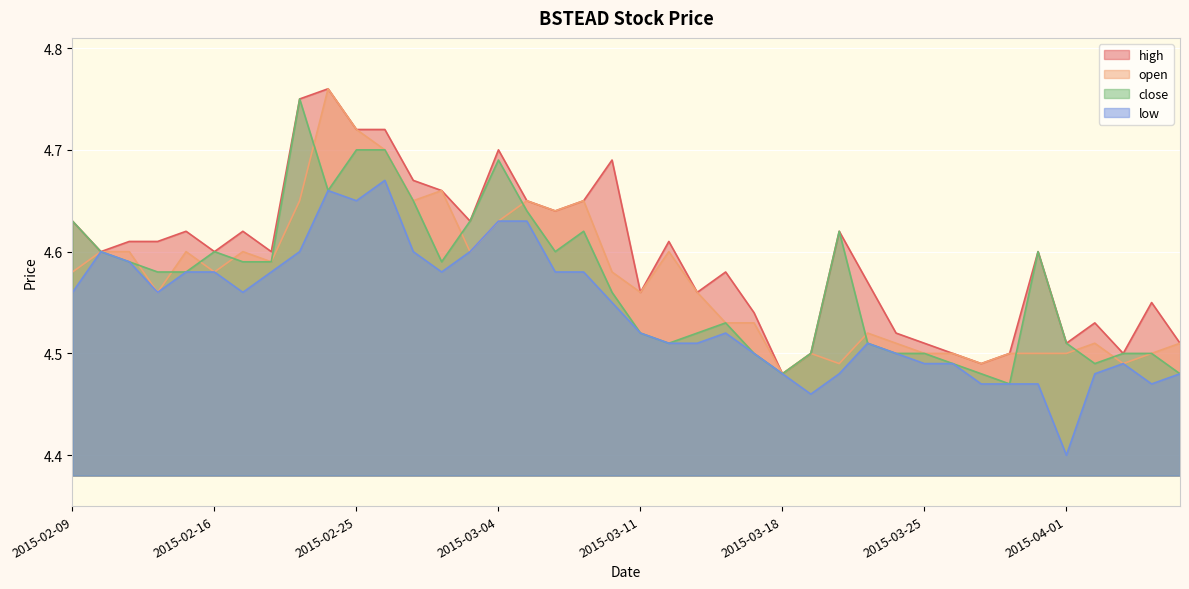

At which label does close reach its peak?

2015-02-23